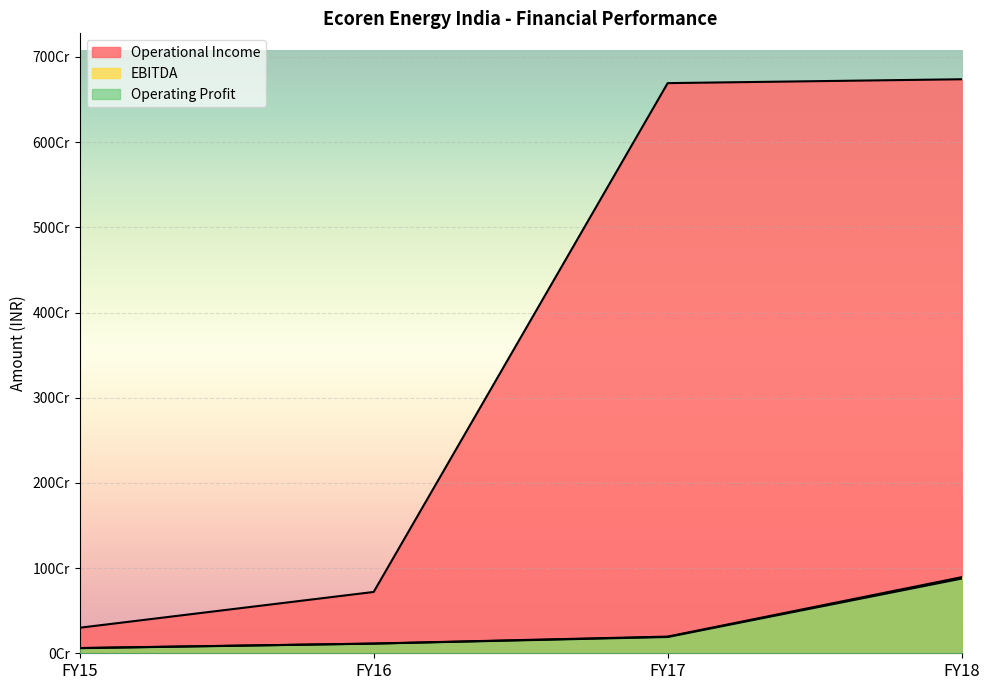

How many lines are shown in the chart?

3